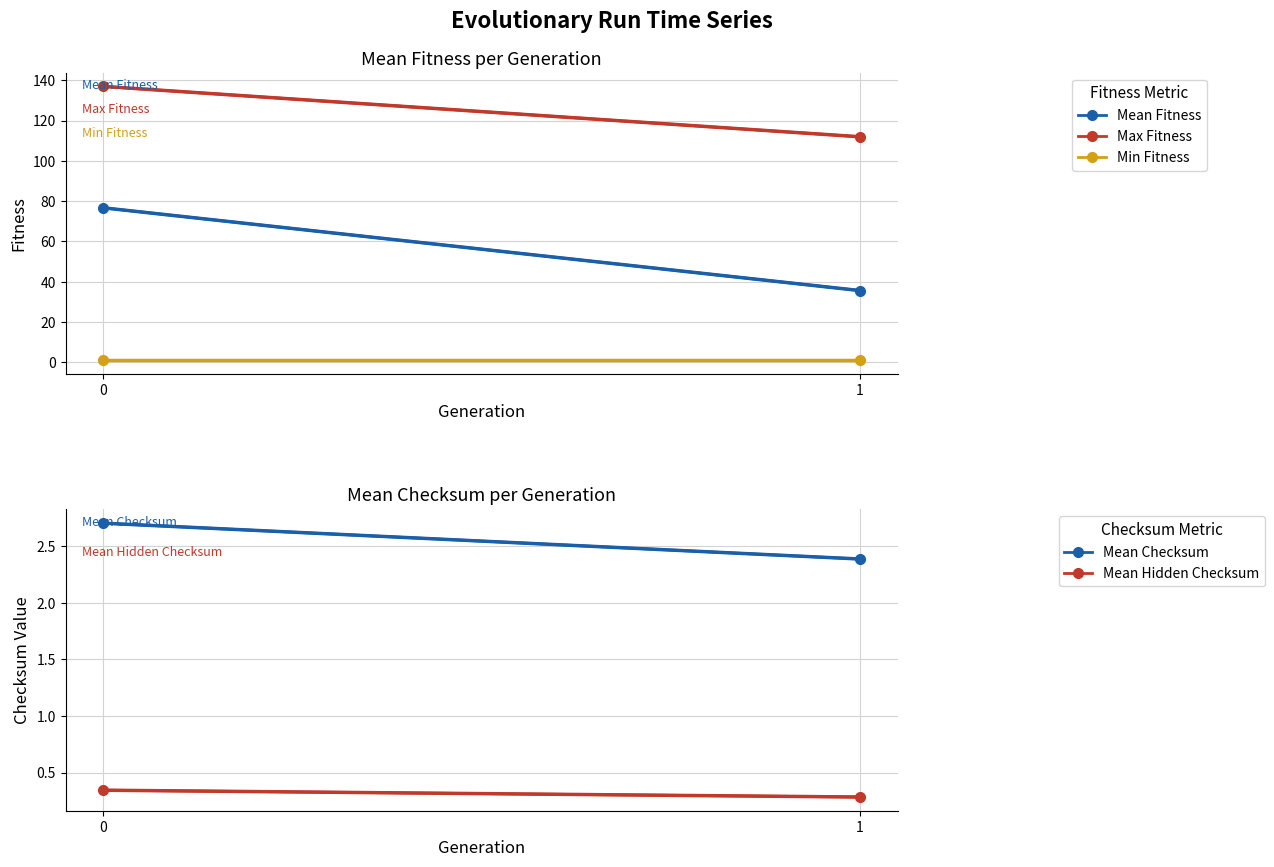

How many Mean Hidden Checksum values are between 0 and 1?

2